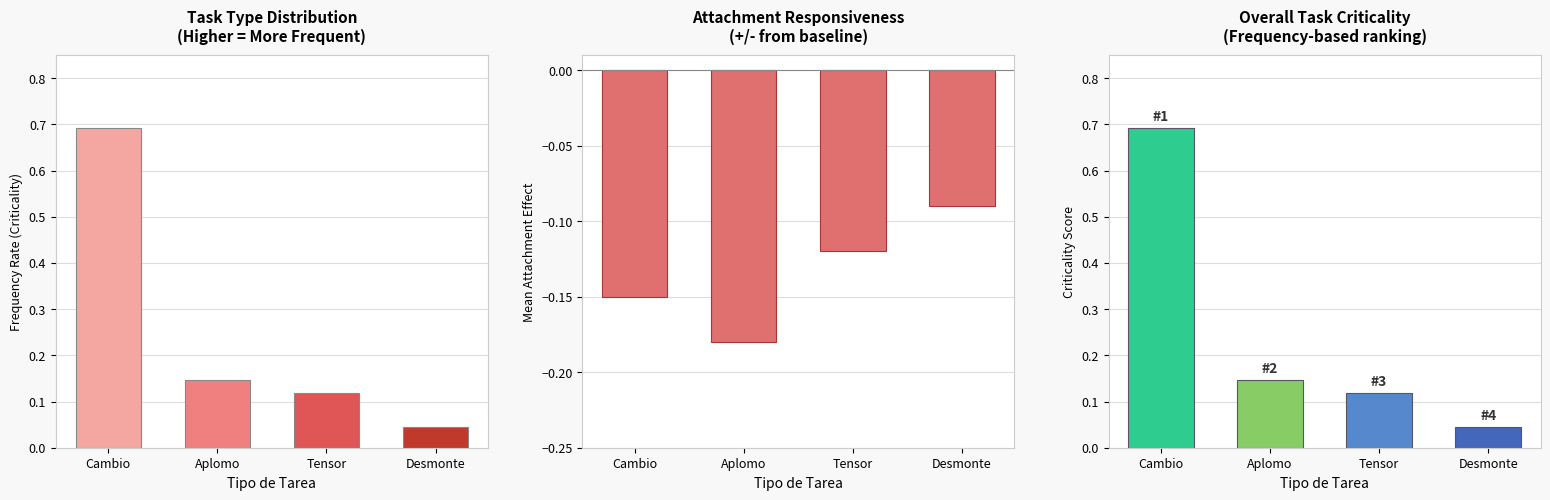

Are the bars grouped side by side (vs. stacked)?

No